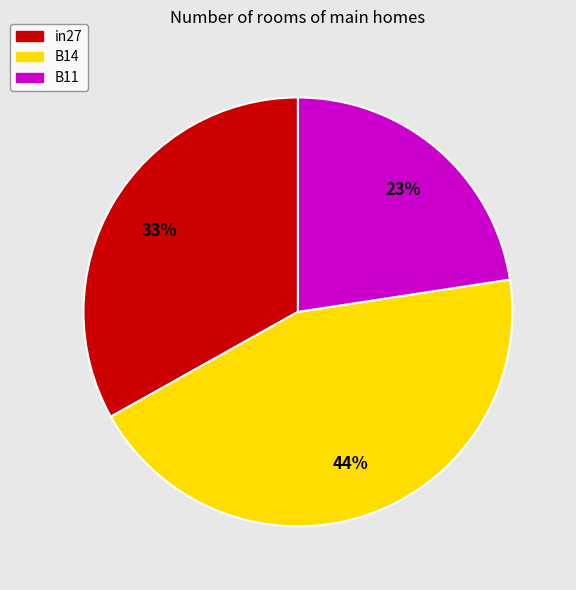

Is there any slice that represents more than half of the pie?

No